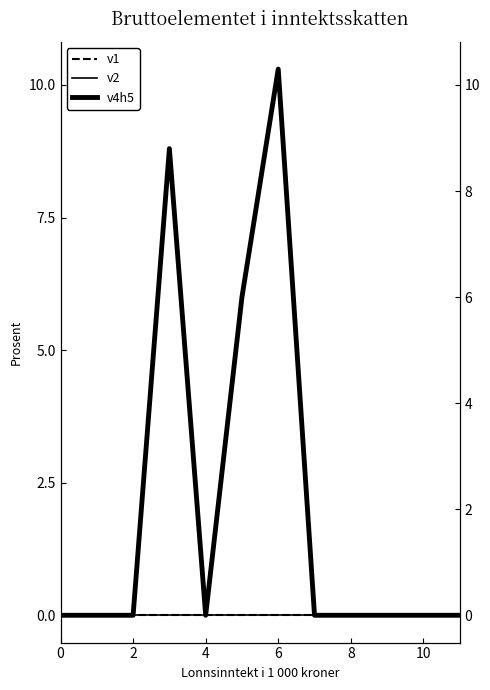

Does the chart display data point markers on the line(s)?

No